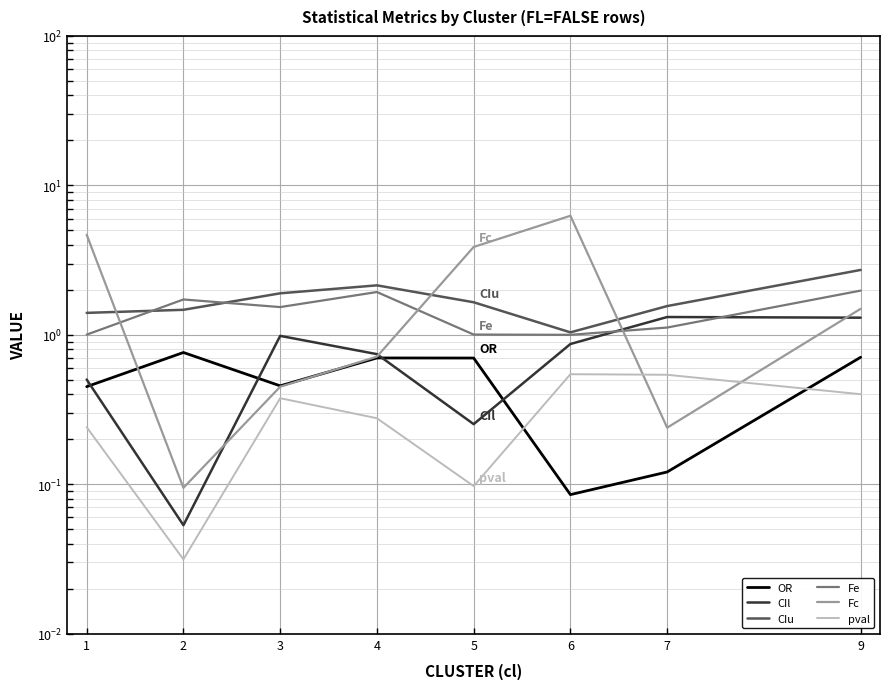

True or false: CIl has more than 0 interior local peaks.

True